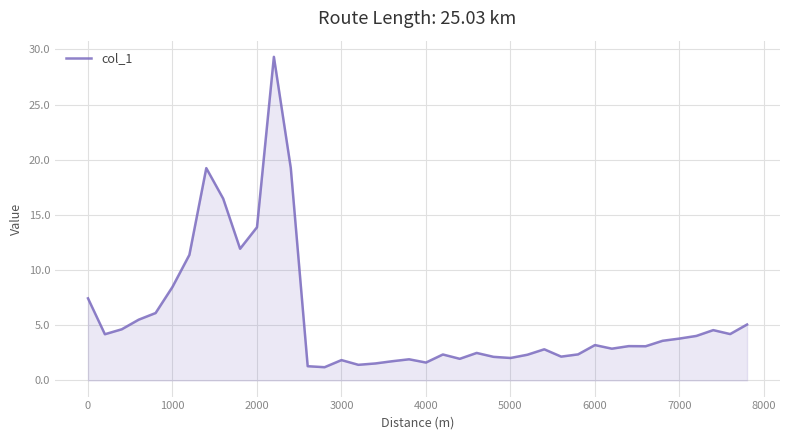

What is the average value?

5.7